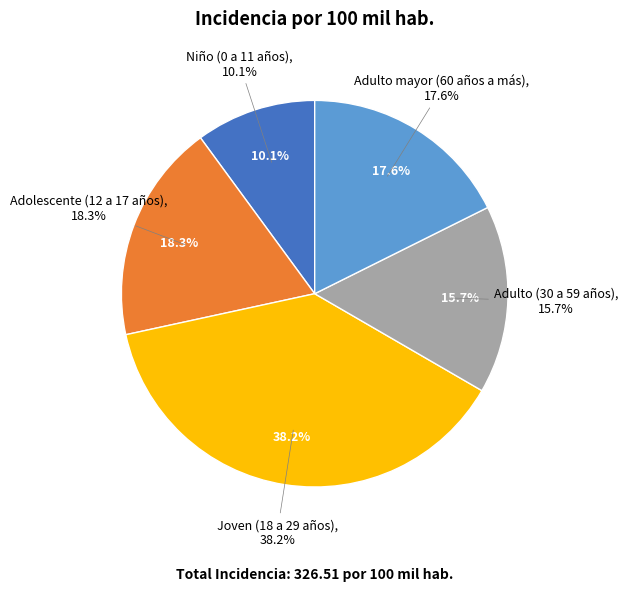

What percentage is NOT represented by Niño (0 a 11 años)?

89.9%